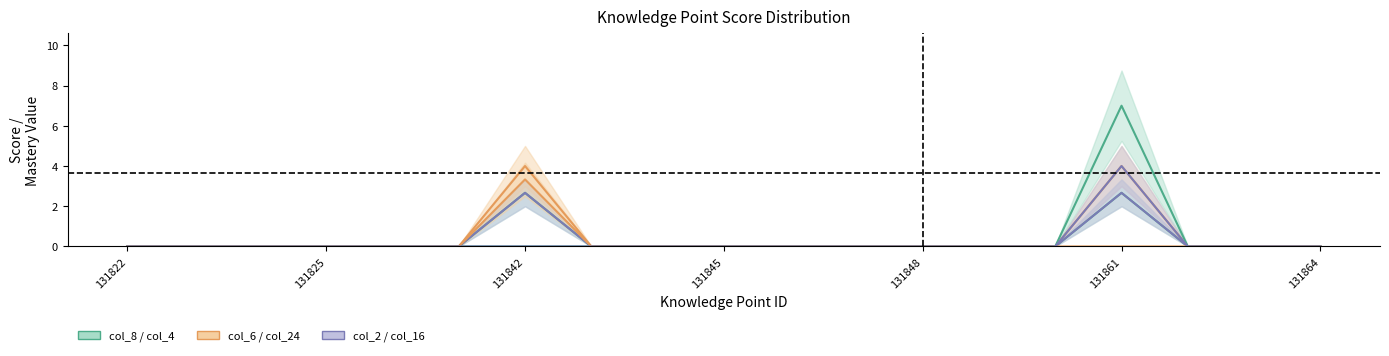

True or false: col_24 and col_4 cross at least once.

False